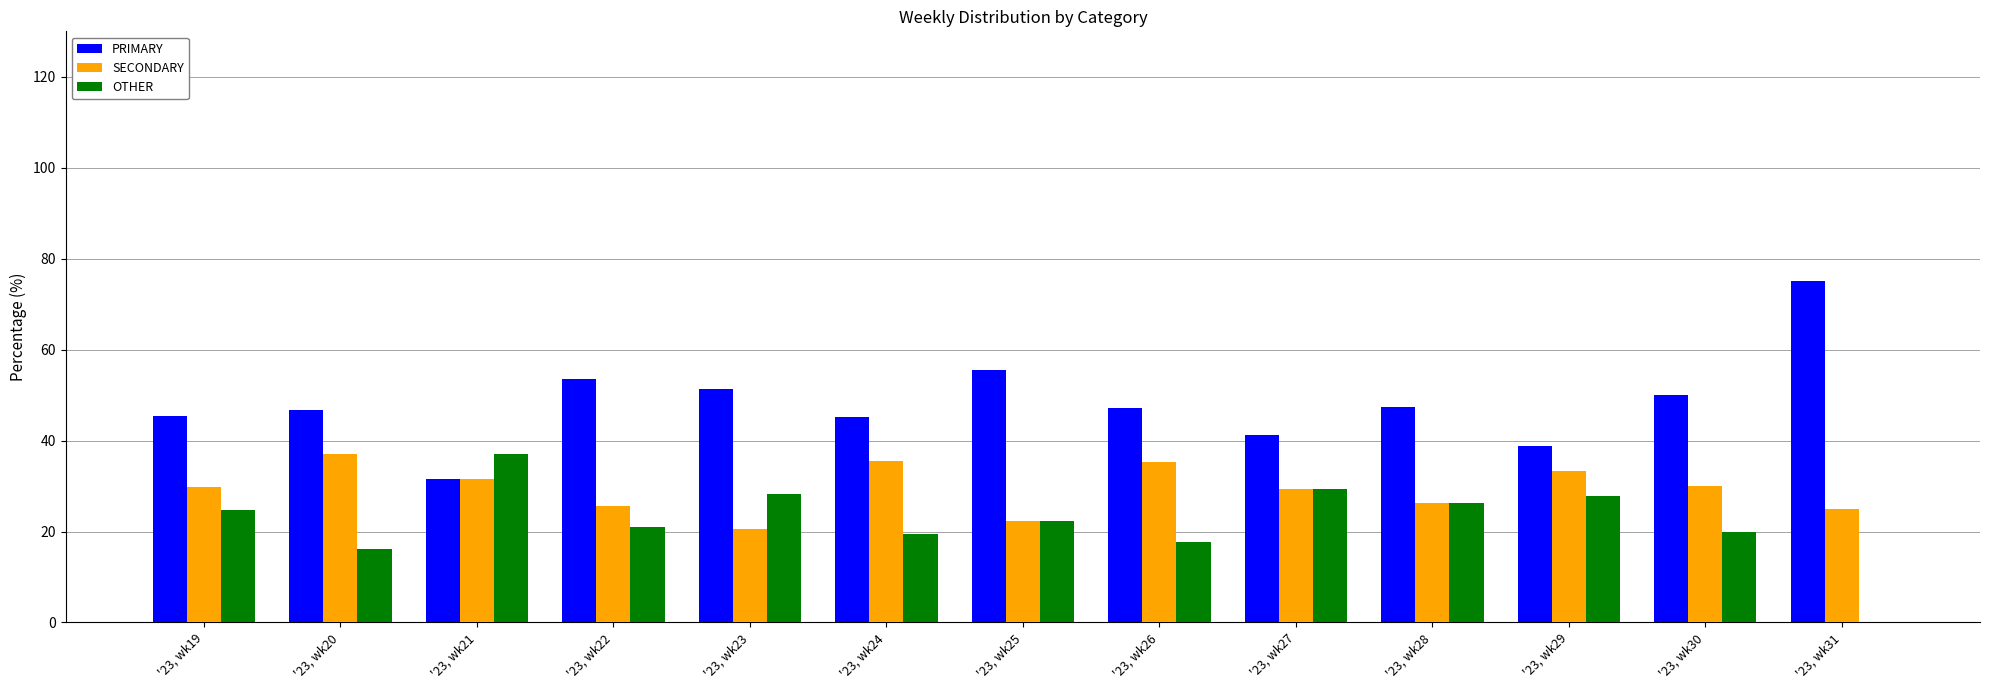

What is the sum of all SECONDARY values?

381.6